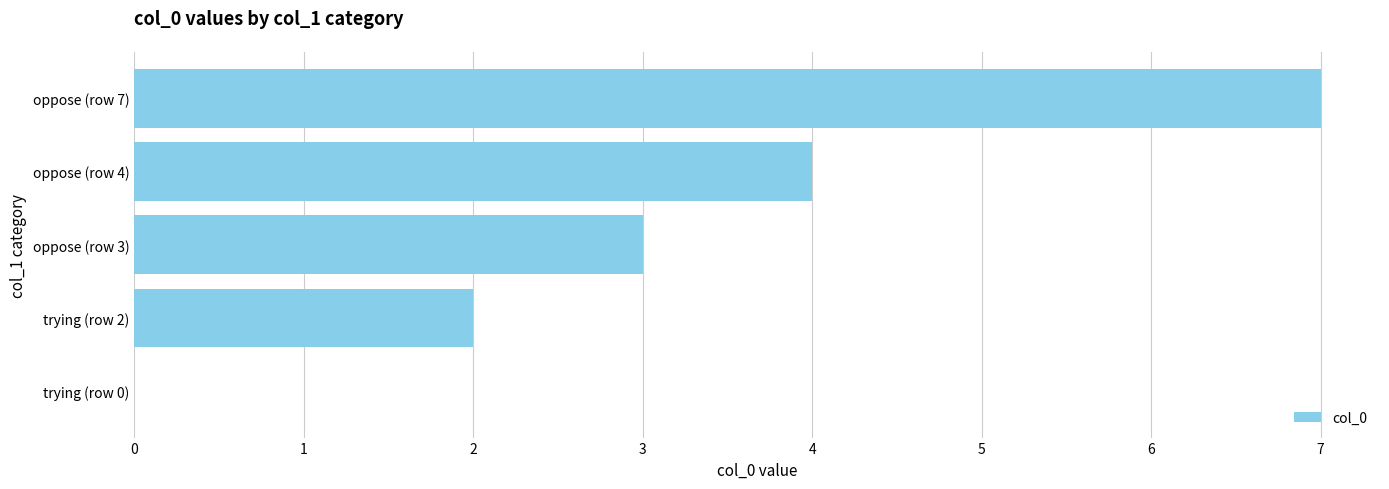

Count the values in the range 2 to 4.

3